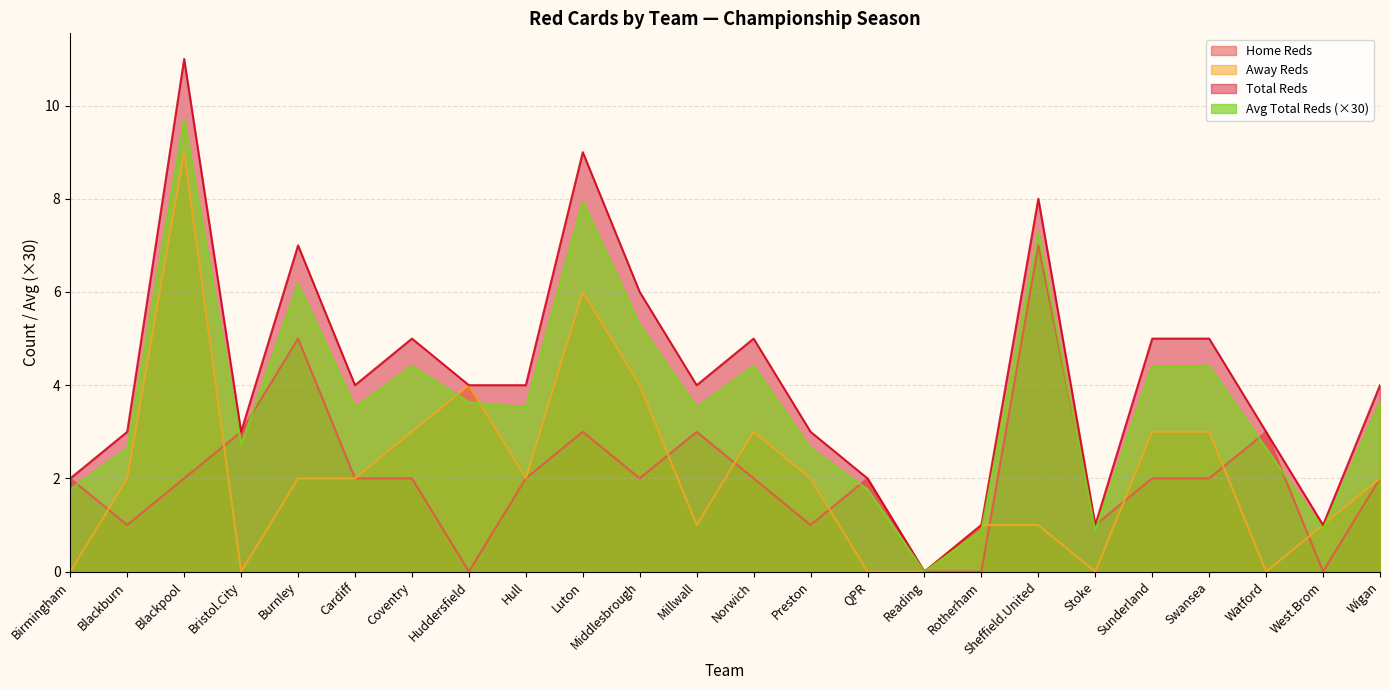

How many data points does each series have?

24